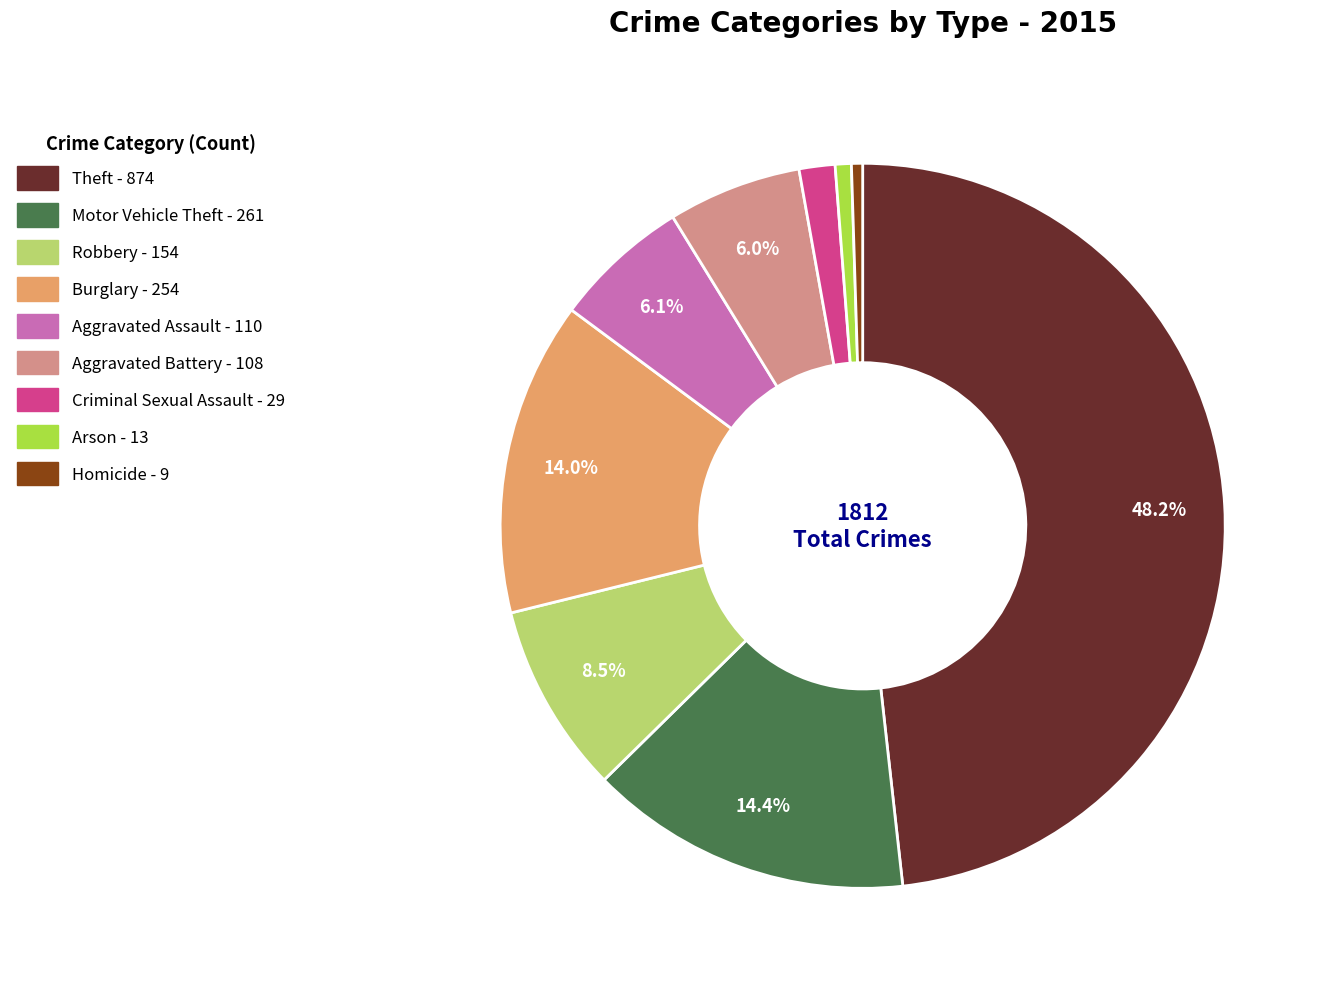

What percentage is NOT represented by Robbery?

91.5%